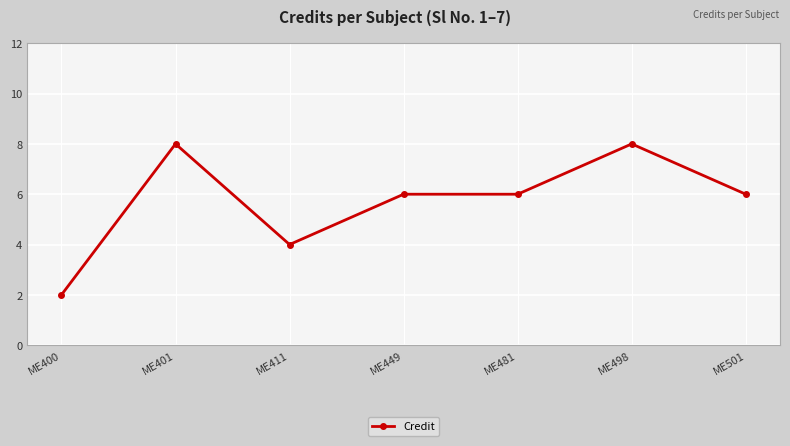

Where does the data first go above 6?

ME401